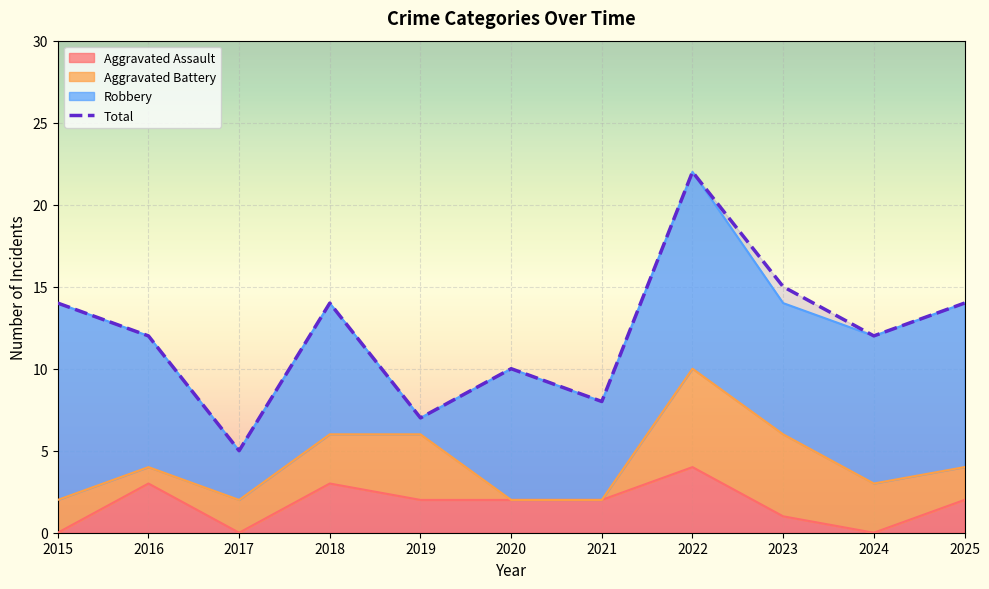

What is the value of the 1st point from the left?

14